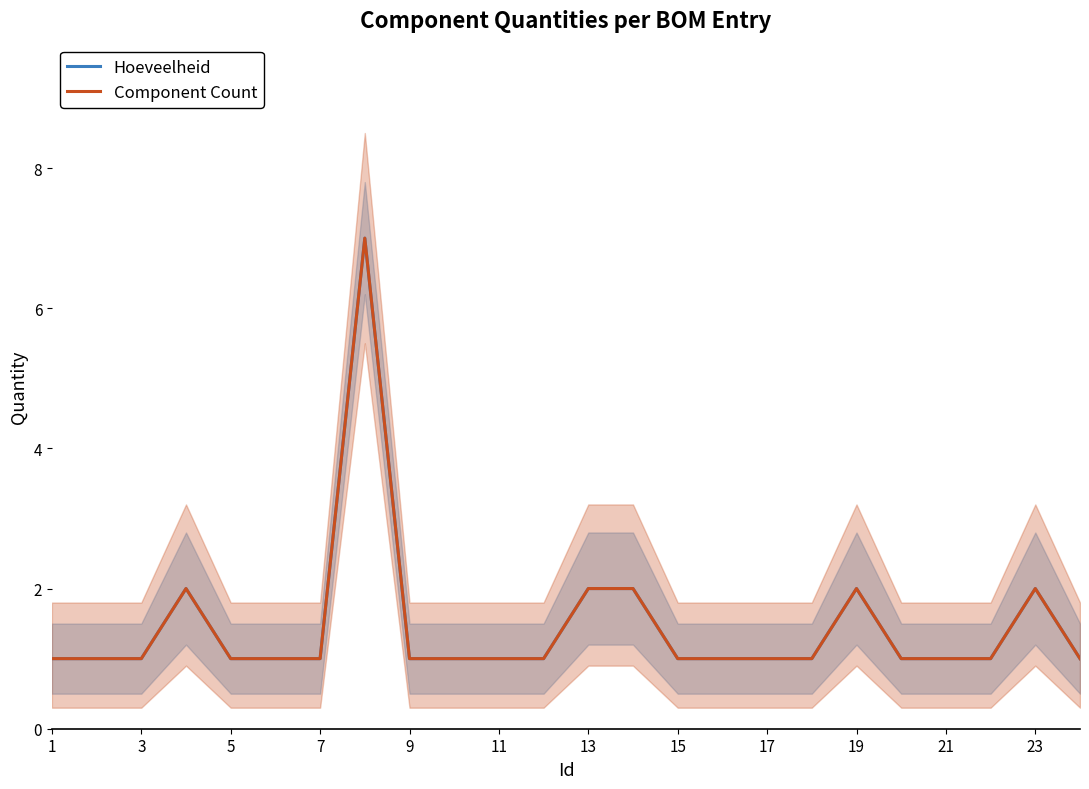

Count the Hoeveelheid values in the range 1 to 2.

23